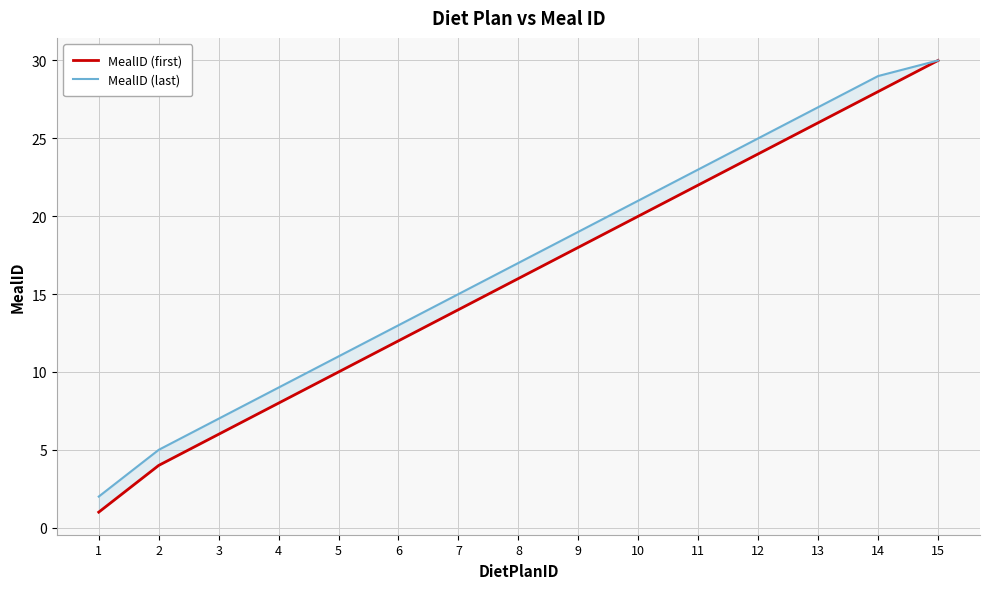

The value of MealID (first) at 8 is 16. True or false?

True